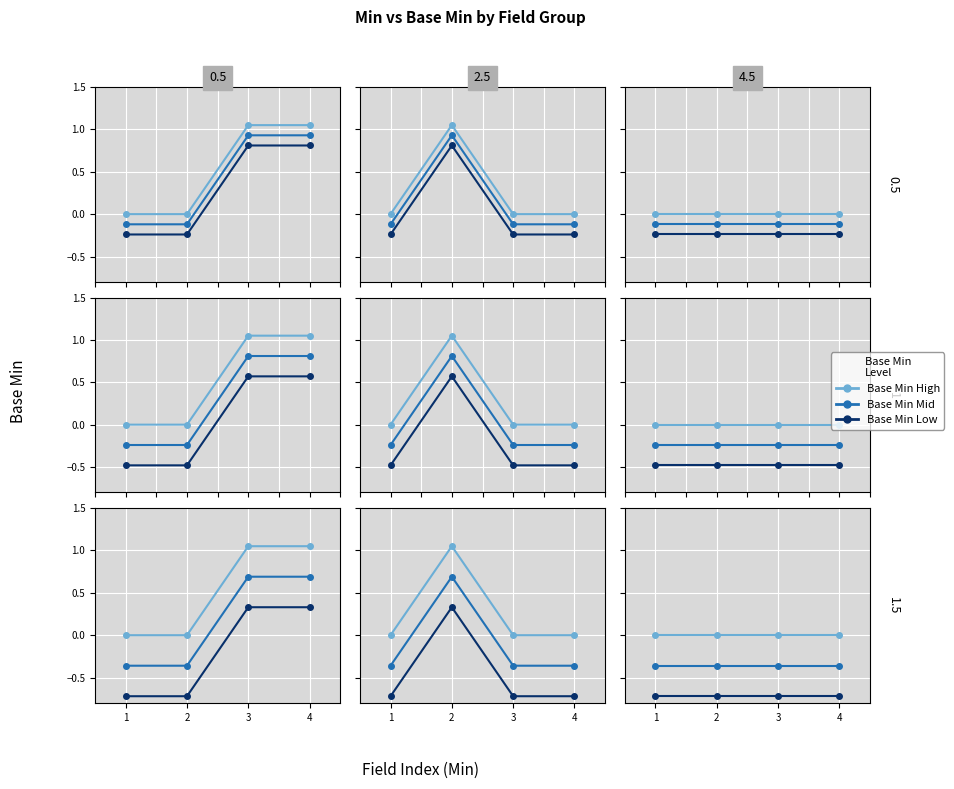

How many lines are shown in the chart?

3